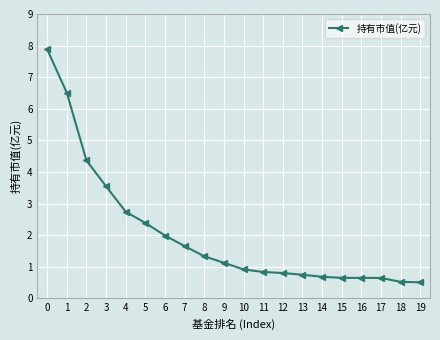

The value at 10 is 0.4. True or false?

False